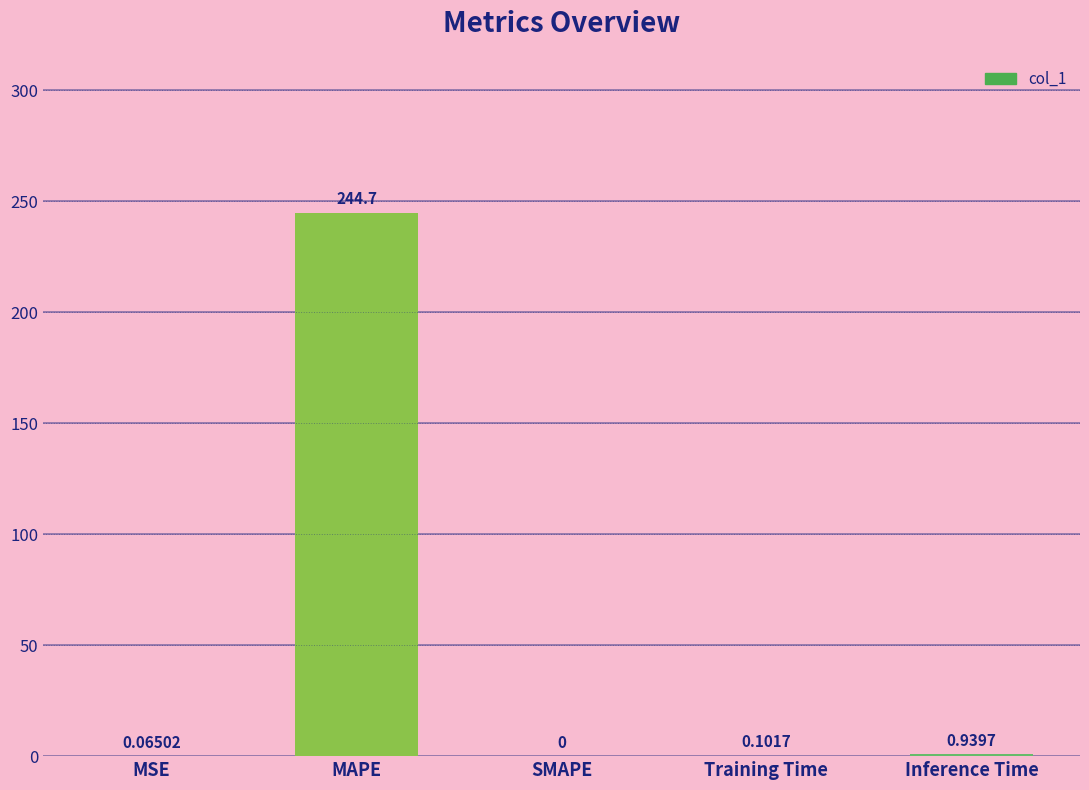

What is the greatest value displayed?

244.7